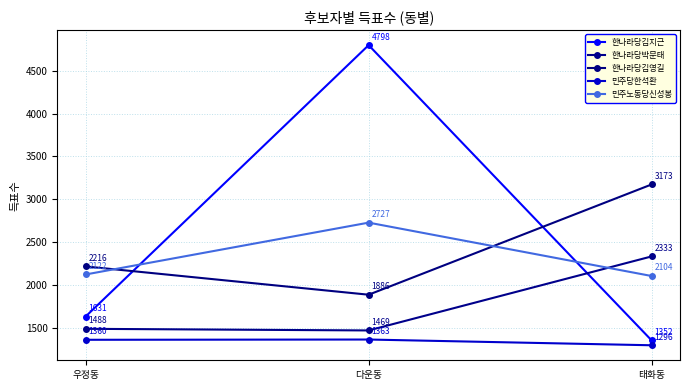

Count the number of data series in this chart.

5